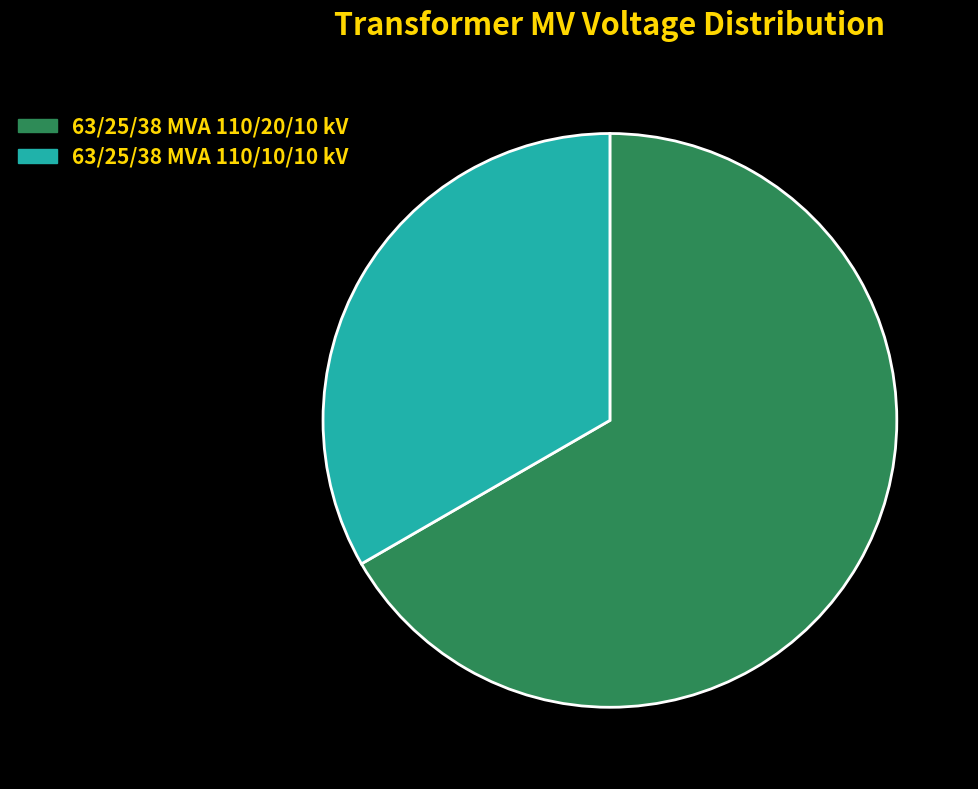

The 63/25/38 MVA 110/10/10 kV slice represents 33% of the pie. True or false?

True